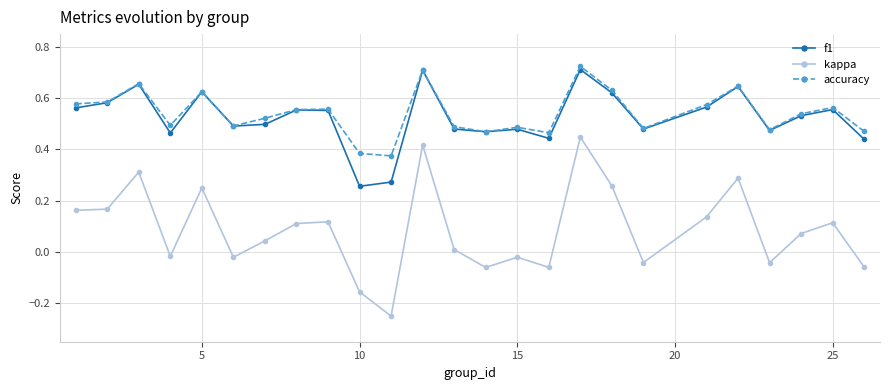

True or false: kappa and f1 cross at least once.

False